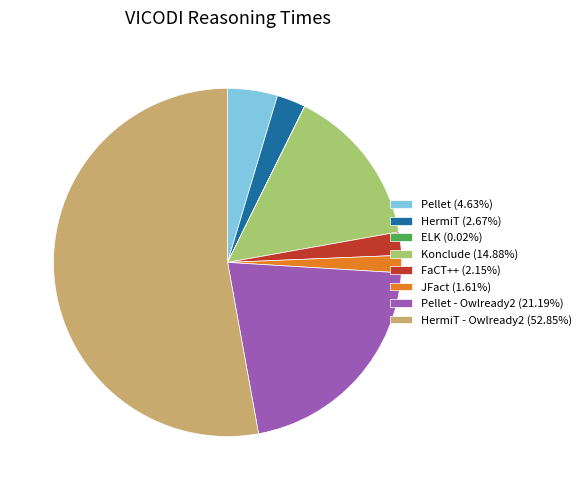

Is the sum of HermiT (2.67%) and Pellet (4.63%) greater than half?

No